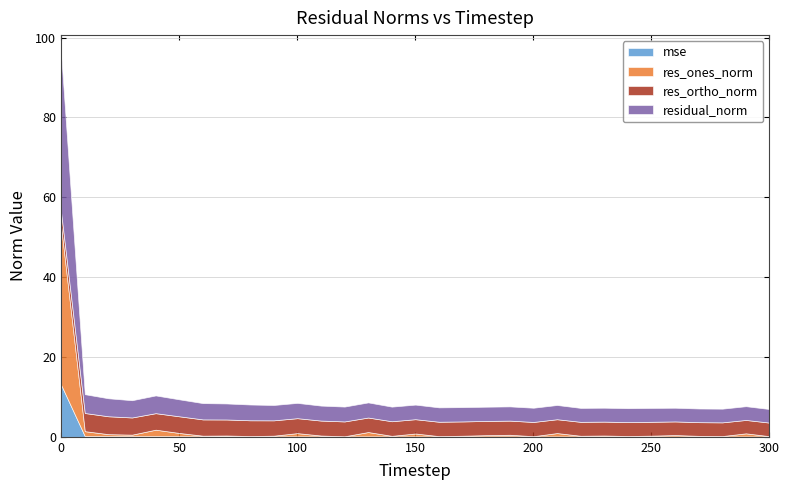

What is the approximate value of residual_norm at 50?

4.3